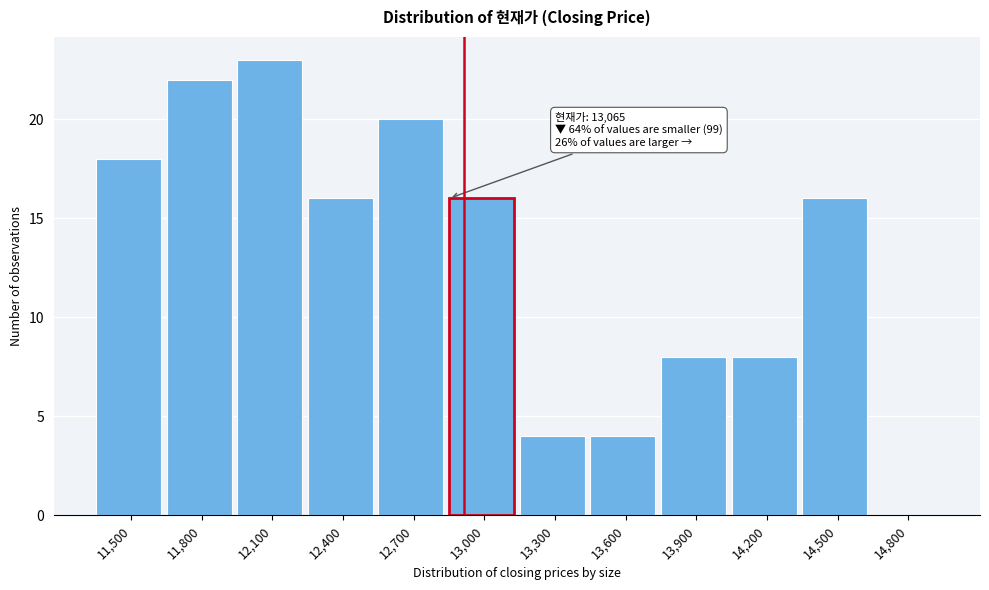

Reading left to right, what are all the values shown in this chart?

11,500=18	11,800=22	12,100=23	12,400=16	12,700=20	13,000=16	13,300=4	13,600=4	13,900=8	14,200=8	14,500=16	14,800=0